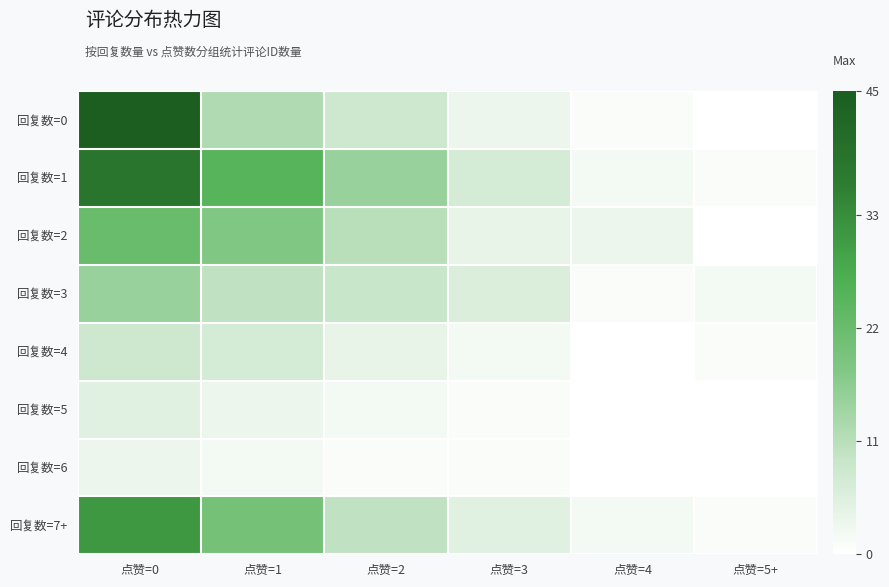

Which has a higher value, 点赞=3 or 点赞=1?

点赞=1